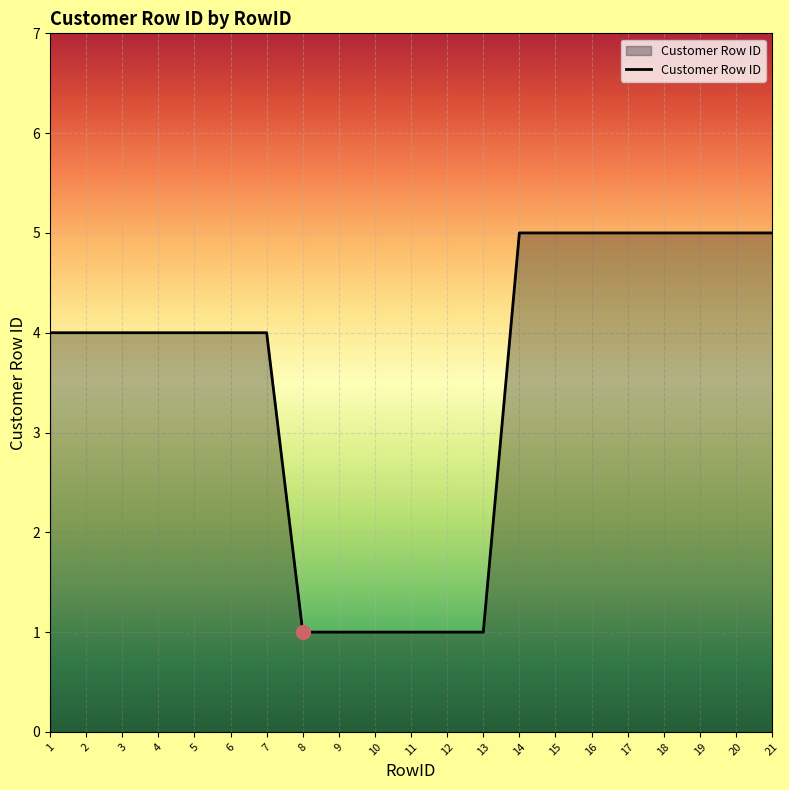

True or false: the data shows 7 at 17.

False